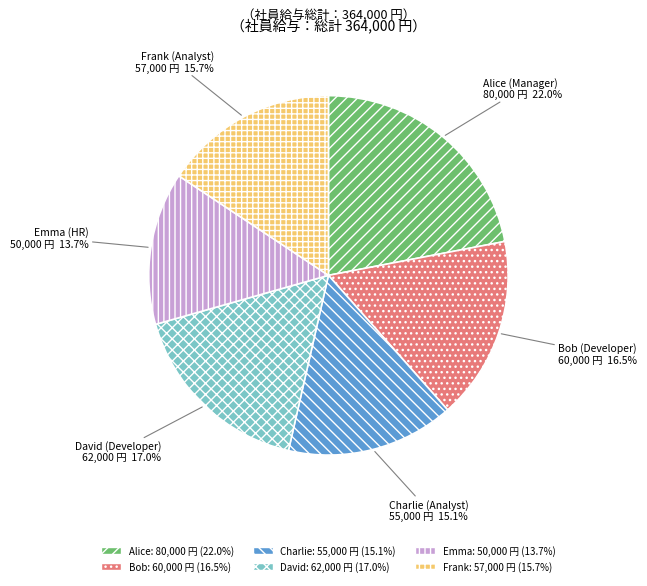

Which category has the smallest portion of the pie?

Emma